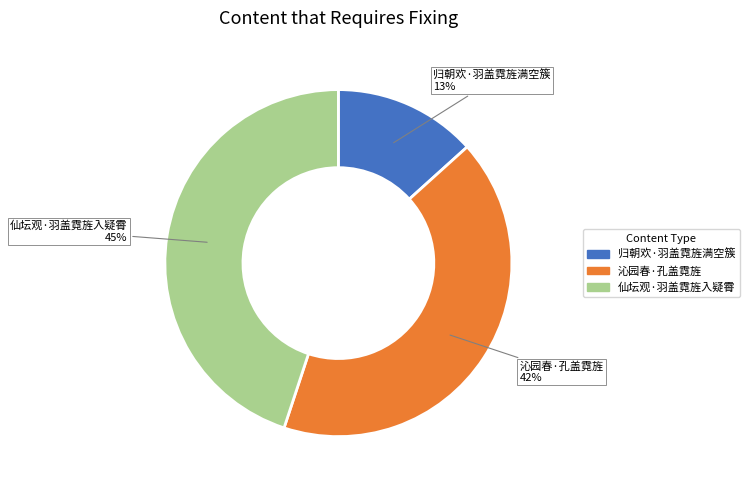

To the nearest percent, what is the difference between the largest and smallest slice percentages?

32%